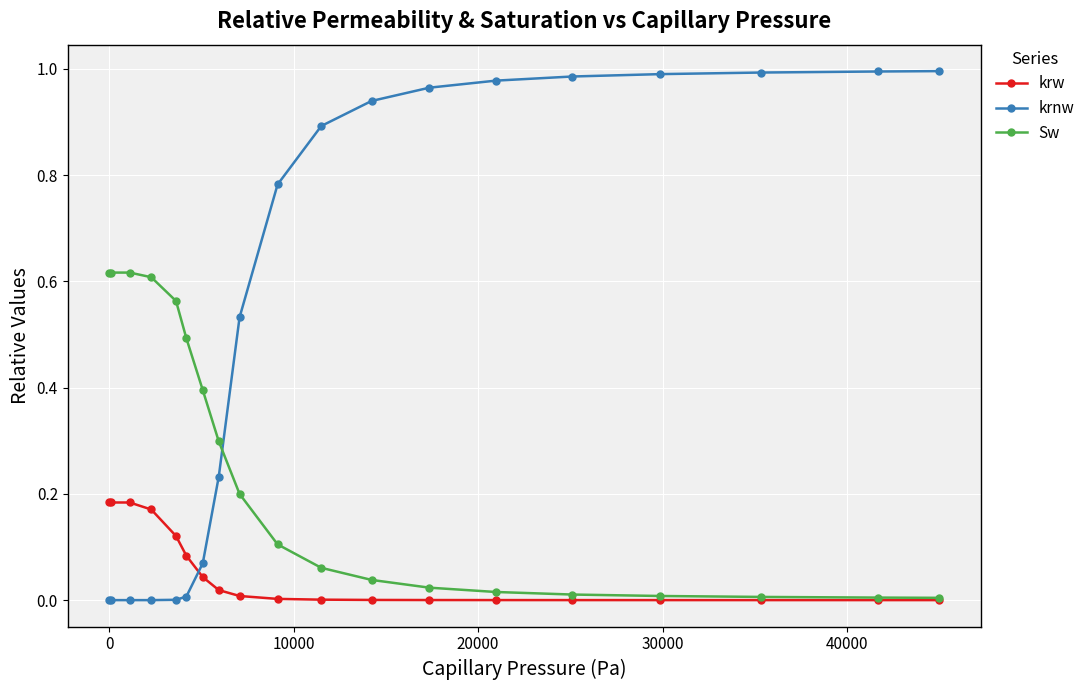

Rank the series by their average value, from highest to lowest.

krnw, Sw, krw